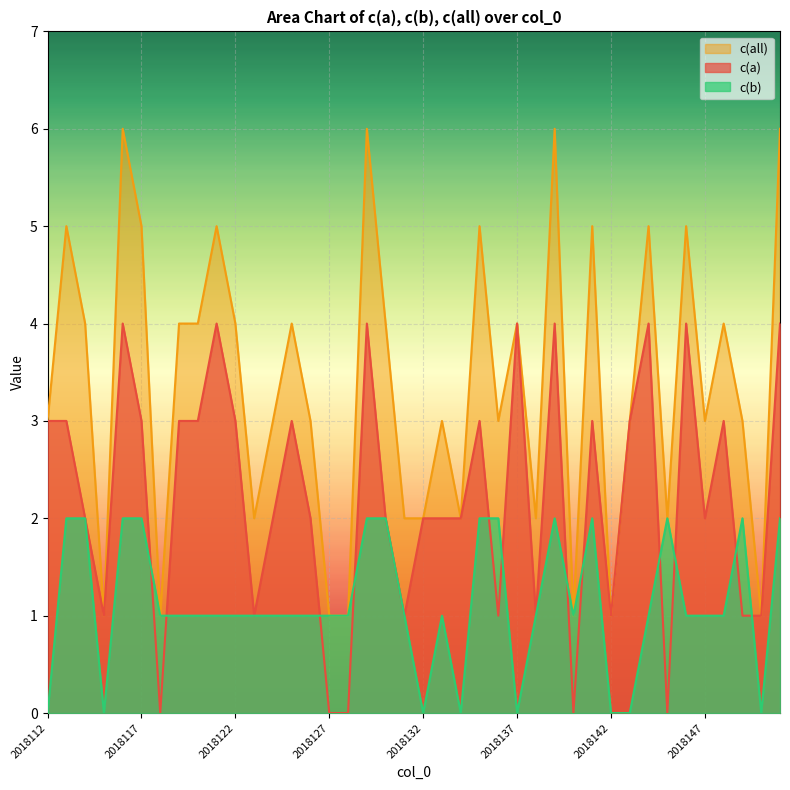

True or false: c(all) and c(a) intersect in this chart.

False